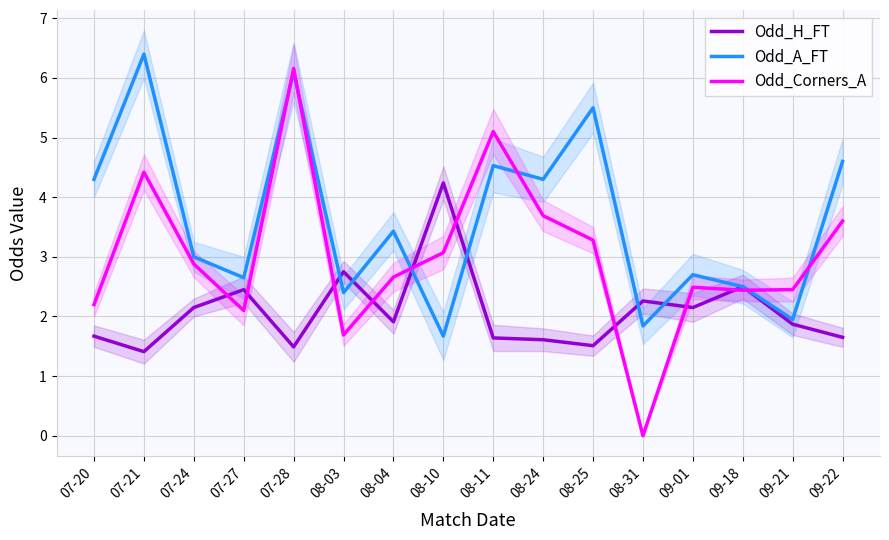

True or false: Odd_H_FT and Odd_A_FT cross at least once.

True